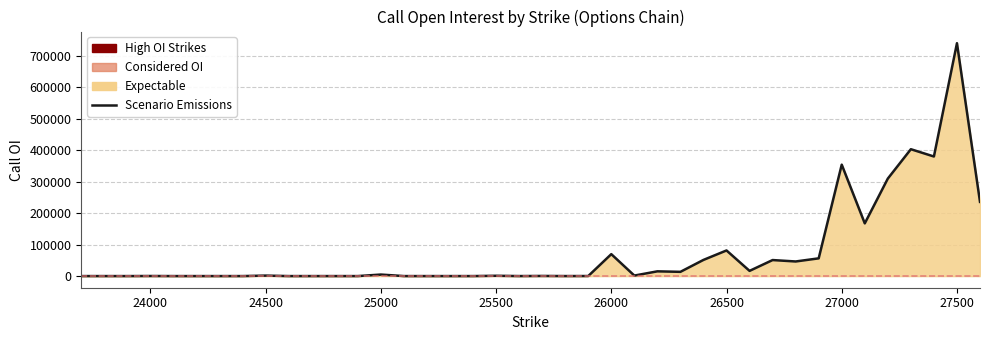

Reading left to right, transcribe all the data shown in this chart.

0	0	0	240	0	0	0	0	1520	0	0	0	0	4820	0	0	0	0	960	40	400	60	160	69700	1620	15080	13480	51380	81420	16520	50920	46400	56340	354060	167440	309780	403120	379940	739980	235800